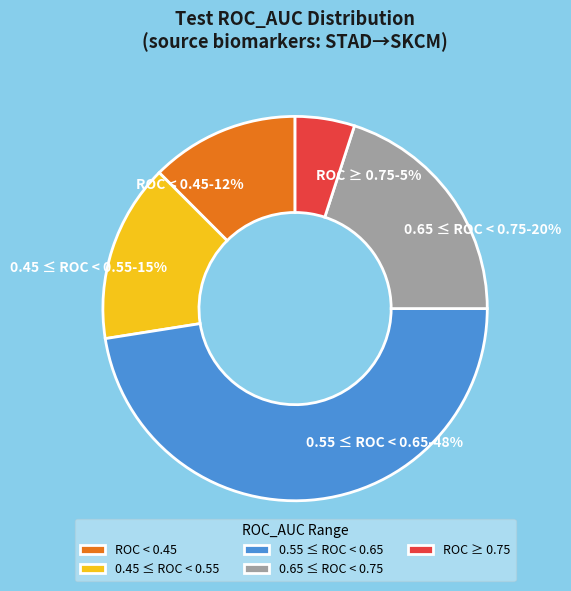

Which category has the smallest portion of the pie?

ROC ≥ 0.75